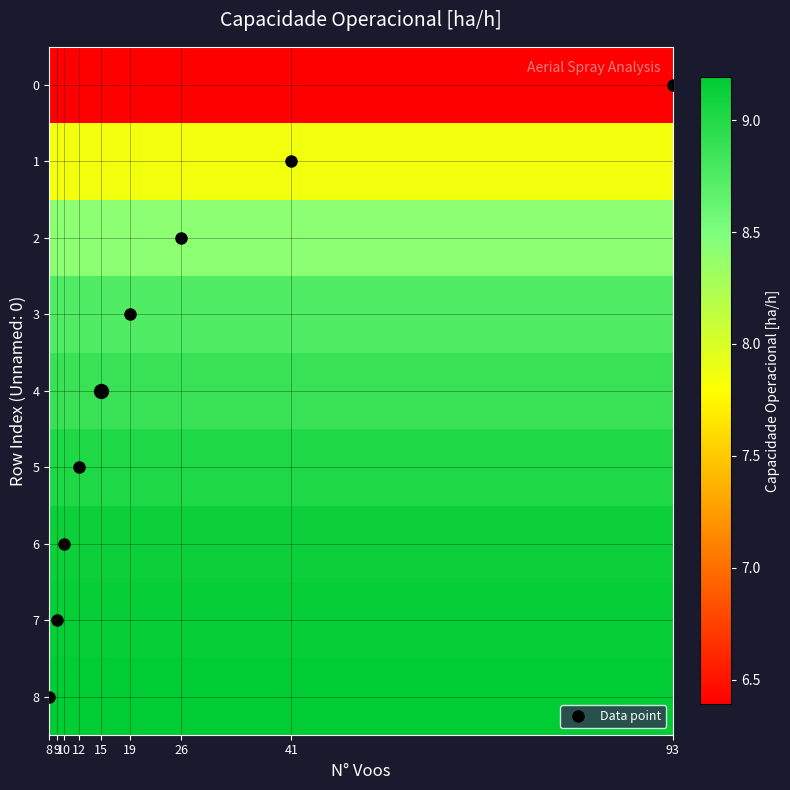

Reading left to right, transcribe all the data shown in this chart.

0: 6.4	6.4	6.4	6.4	6.4	6.4	6.4	6.4	6.4
1: 7.9	7.9	7.9	7.9	7.9	7.9	7.9	7.9	7.9
2: 8.4	8.4	8.4	8.4	8.4	8.4	8.4	8.4	8.4
3: 8.8	8.8	8.8	8.8	8.8	8.8	8.8	8.8	8.8
4: 8.9	8.9	8.9	8.9	8.9	8.9	8.9	8.9	8.9
5: 9.0	9.0	9.0	9.0	9.0	9.0	9.0	9.0	9.0
6: 9.1	9.1	9.1	9.1	9.1	9.1	9.1	9.1	9.1
7: 9.1	9.1	9.1	9.1	9.1	9.1	9.1	9.1	9.1
8: 9.2	9.2	9.2	9.2	9.2	9.2	9.2	9.2	9.2